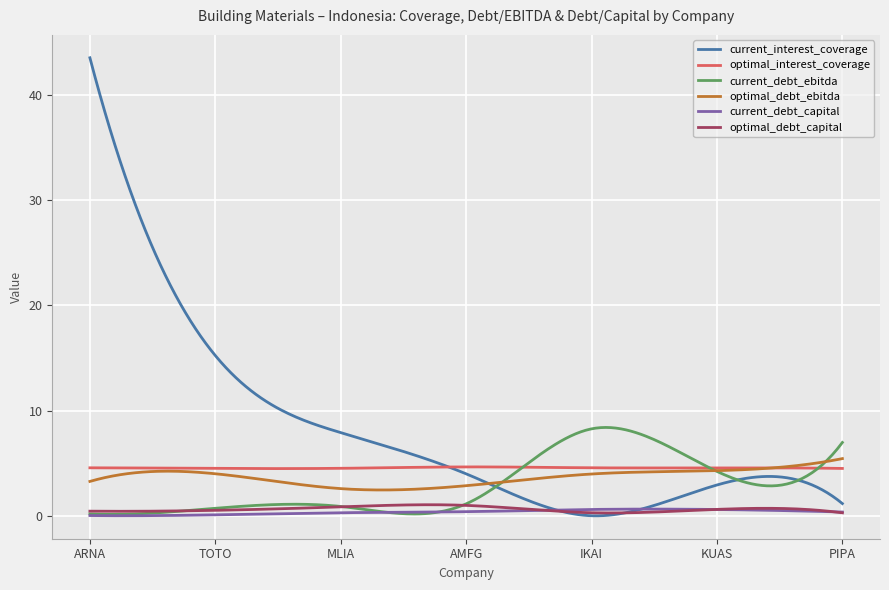

Which series has the largest range (max minus min)?

current_interest_coverage